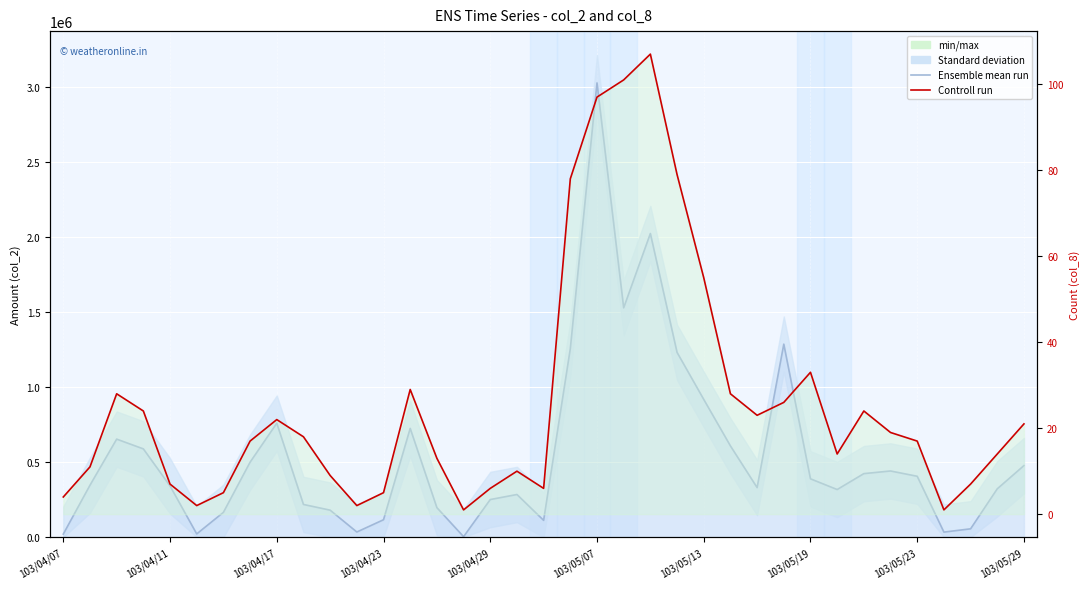

Is the value of Controll run (col_8) at 26 greater than the value of Ensemble mean run (col_2) at 22?

No